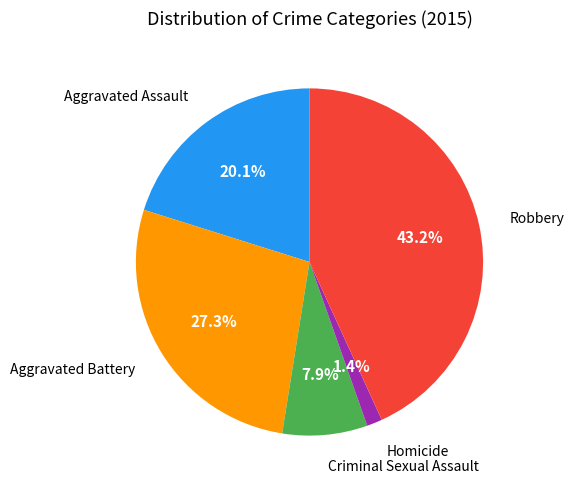

Does any single category account for the majority?

No